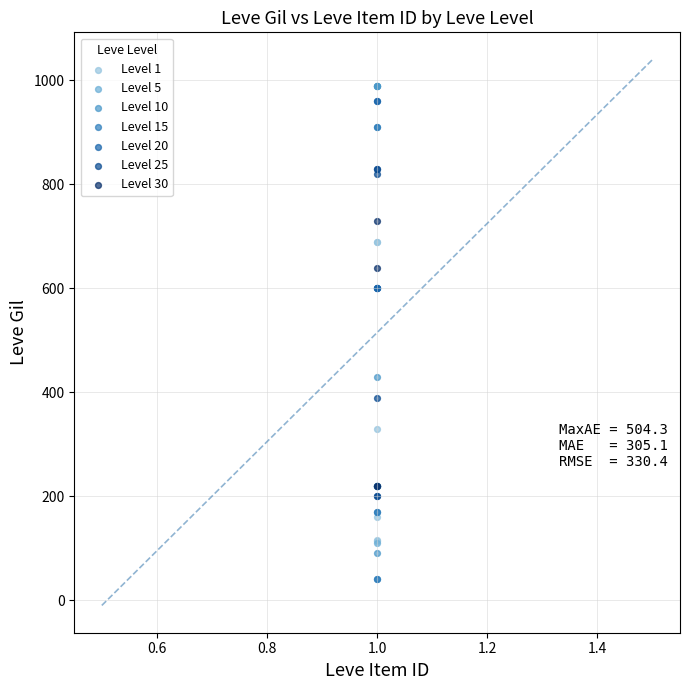

Which series contains the lowest Y value?

Level 15